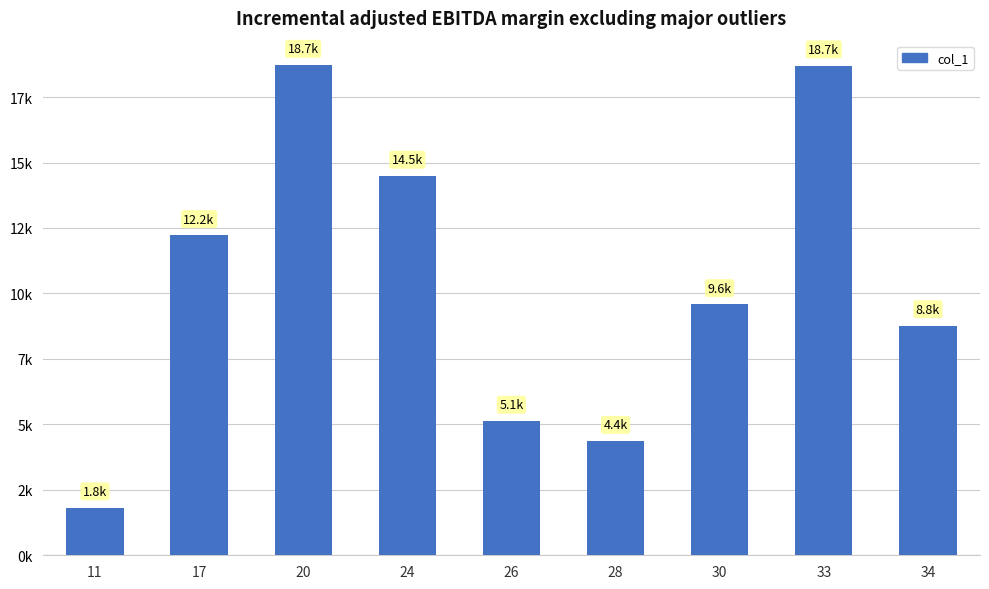

The value at 24 is 20694. True or false?

False